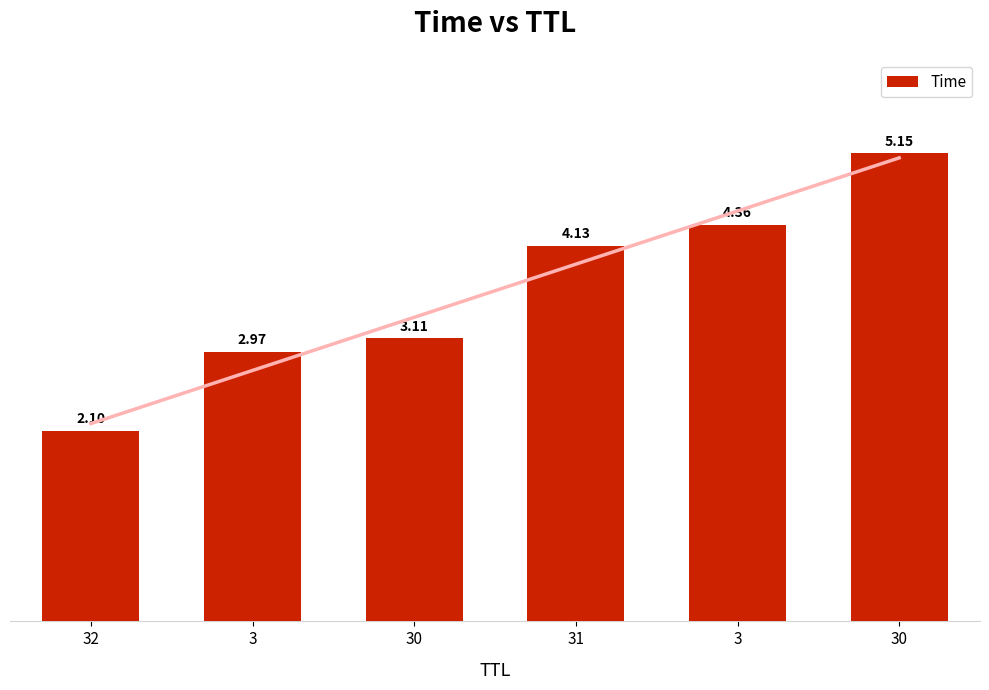

Reading left to right, list all the values displayed in this chart.

2.1	3.0	3.1	4.1	4.4	5.1